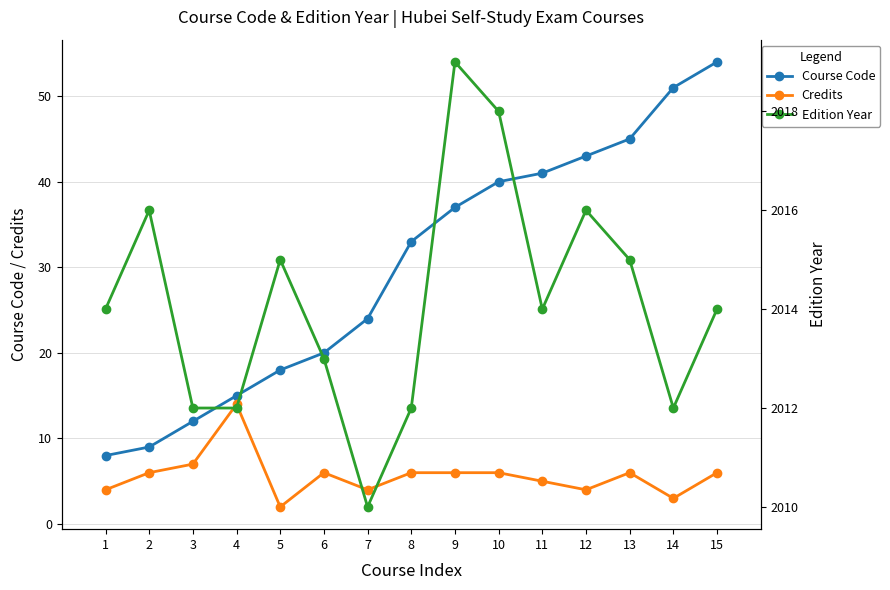

The value of Credits at 9 is 2. True or false?

False